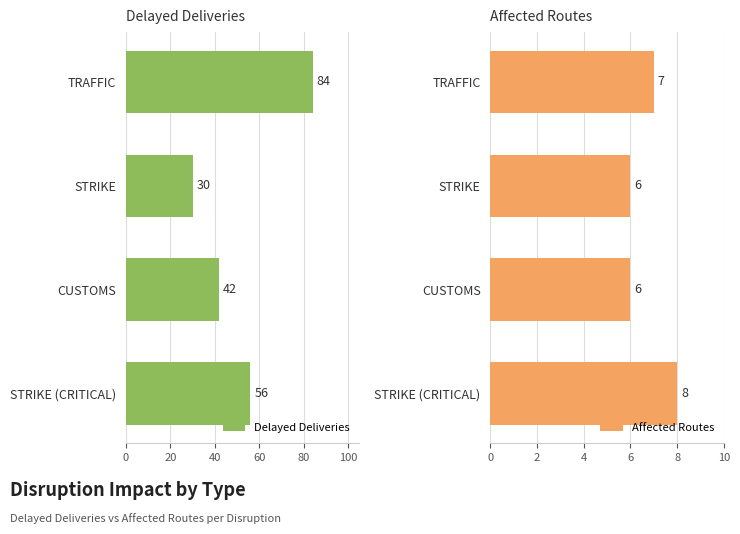

Reading right to left, what are all the values shown in this chart?

Delayed Deliveries: 56	42	30	84
Affected Routes: 8	6	6	7